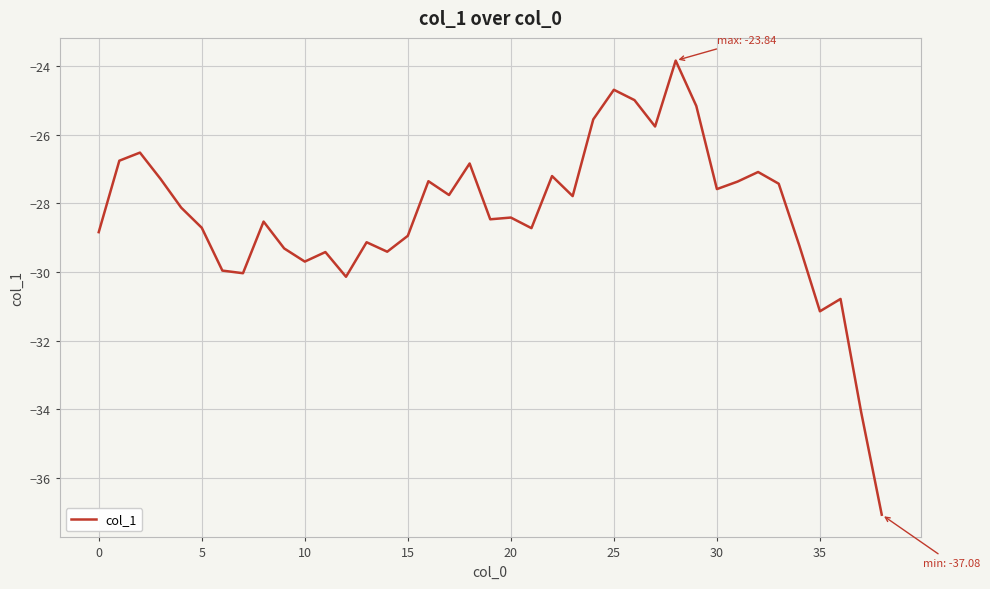

What is the smallest value displayed?

-37.1